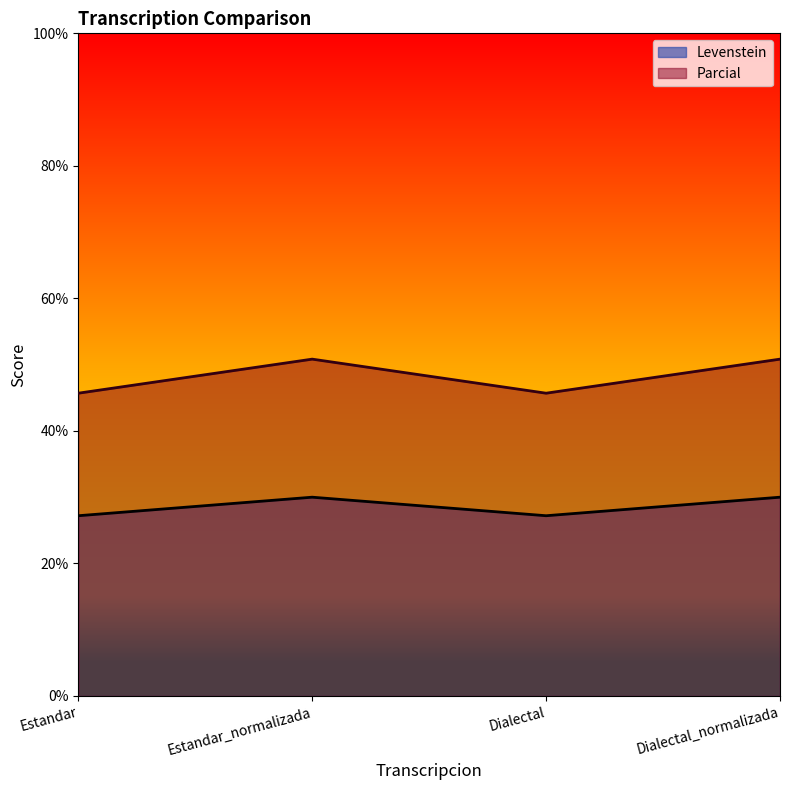

What is the label of the 4th point from the right?

Estandar